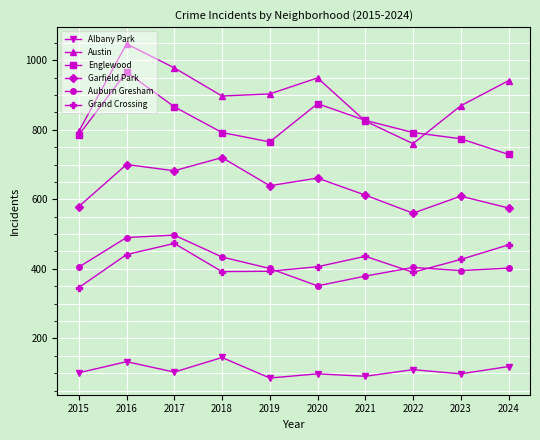

How many data points in Austin are less than 903?

5